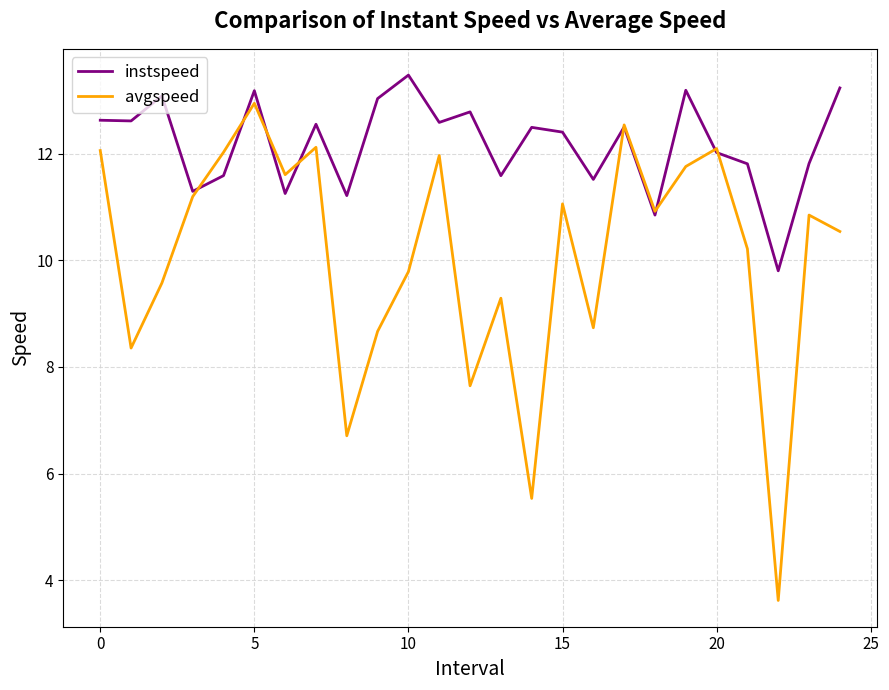

What is the greatest value displayed?

13.5